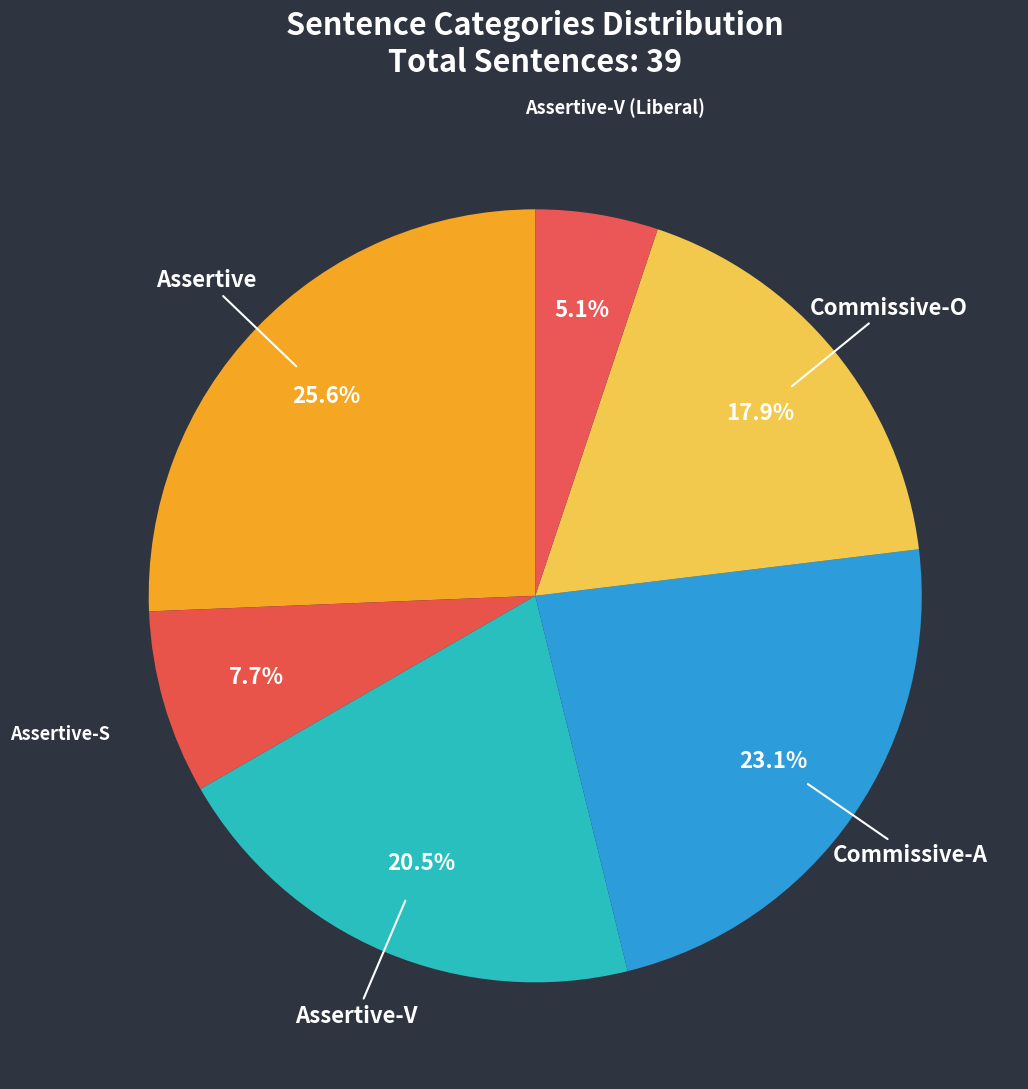

Is there a majority slice in this chart?

No